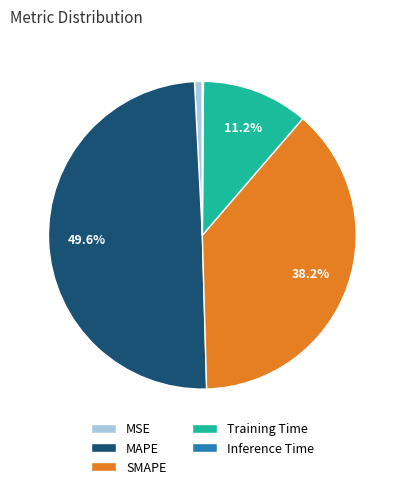

To the nearest percent, what is the combined percentage of SMAPE and Training Time?

49%